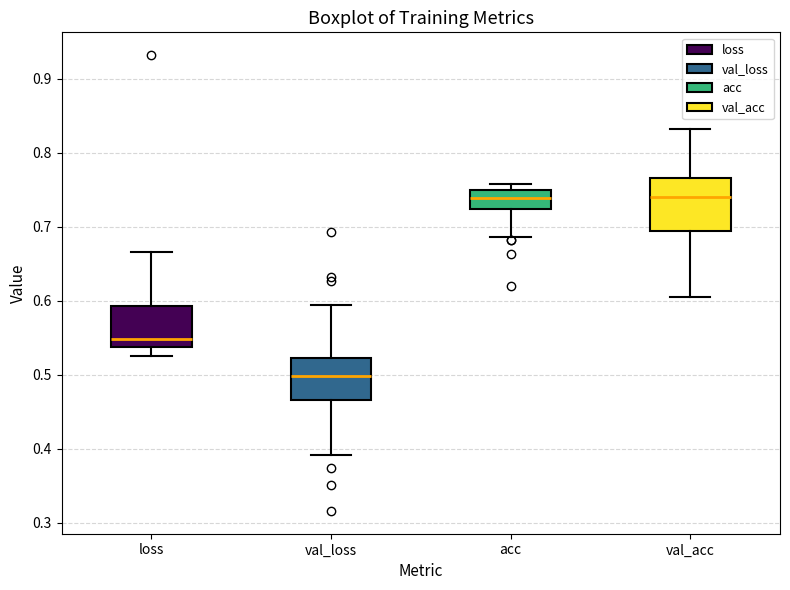

Where is the upper edge of the box for acc on the y-axis? The values are not printed on the chart, so give them approximately, as read against the axis.

0.75